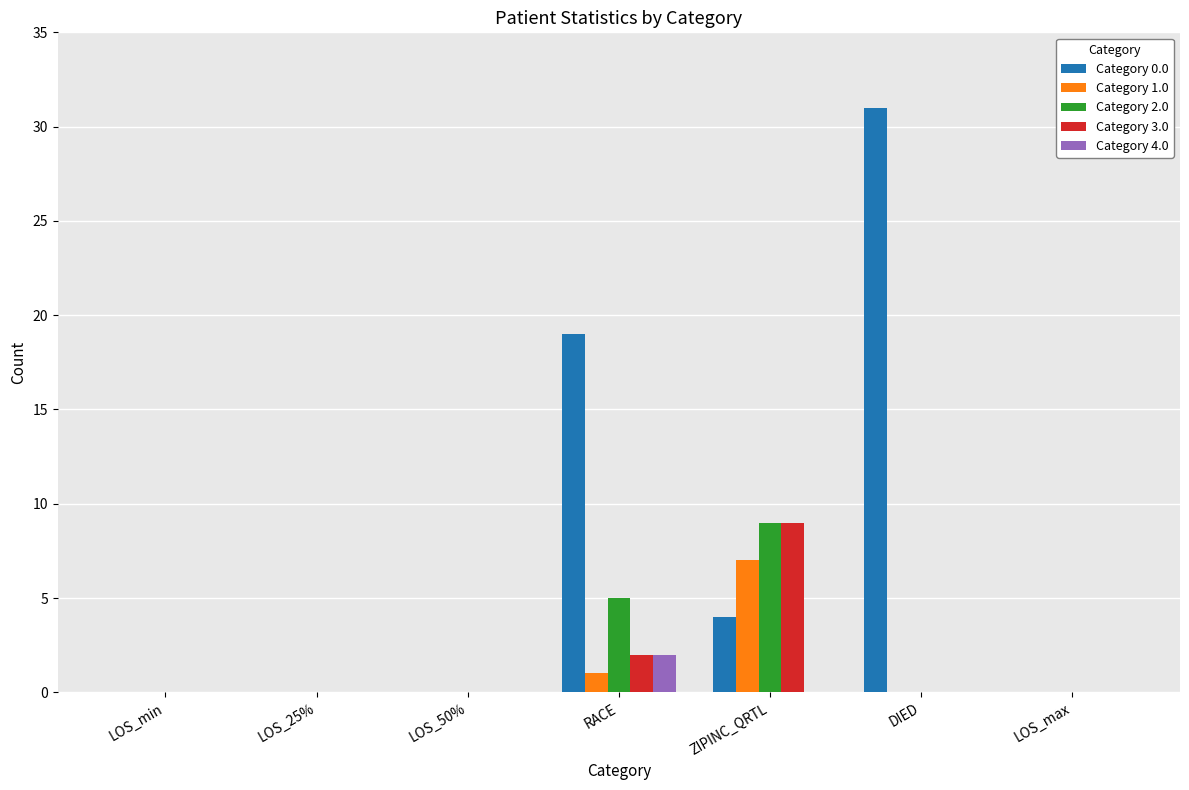

Is the value of Category 1.0 at ZIPINC_QRTL greater than the value of Category 2.0 at DIED?

Yes